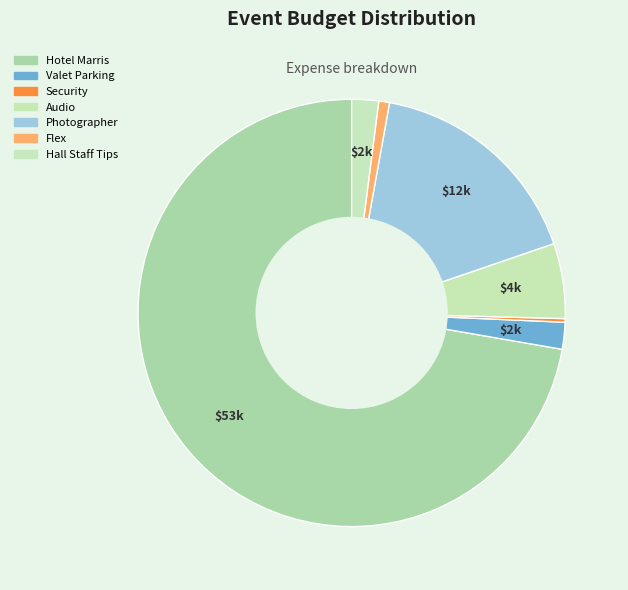

To the nearest percent, what percentage of the pie is Photographer?

17%